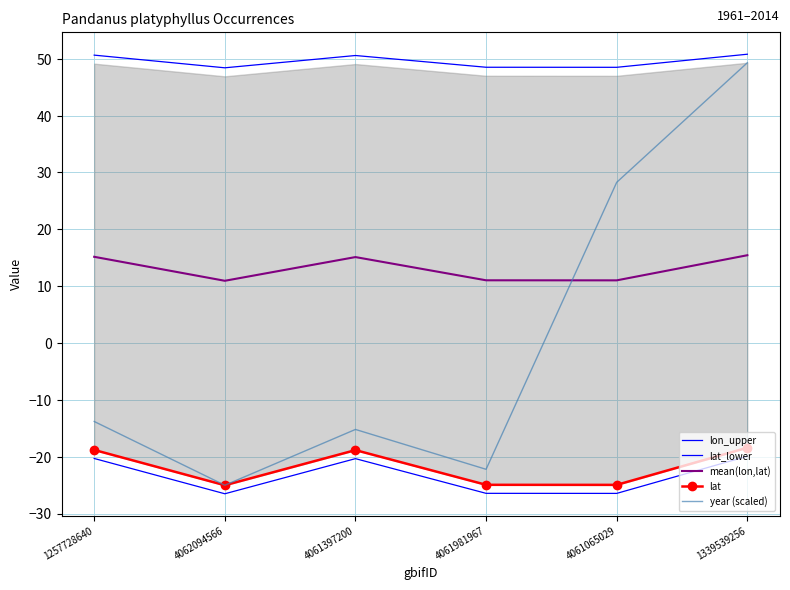

What position from the right is 1257728640?

6